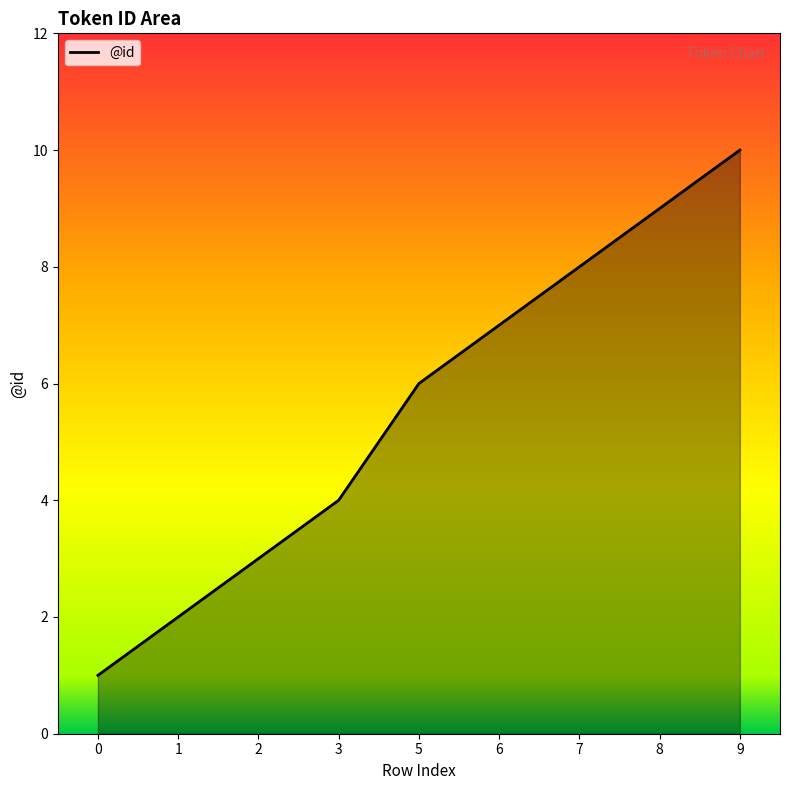

Count the number of values greater than 6.

4